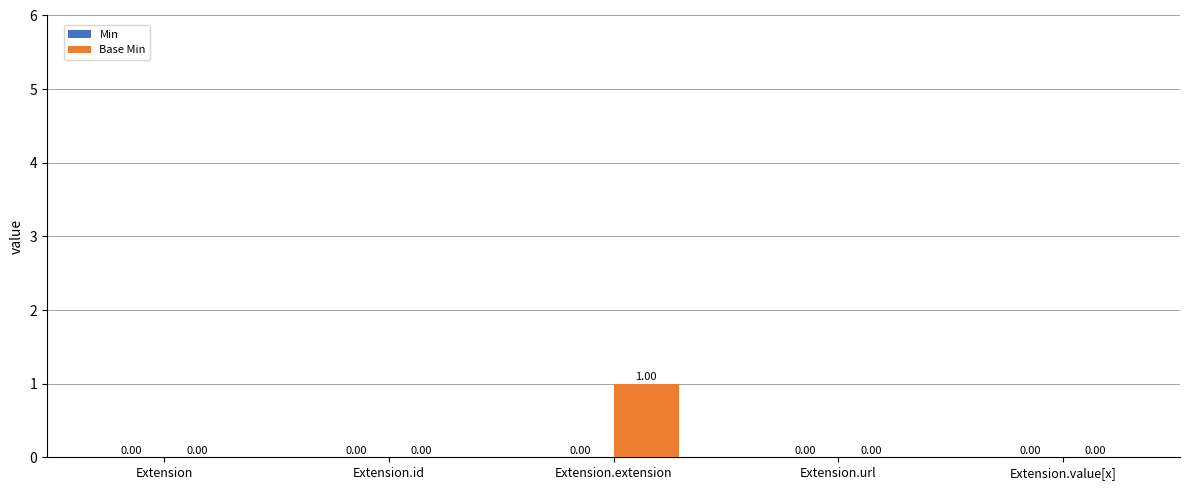

Which category has the highest value across all series?

Extension.extension